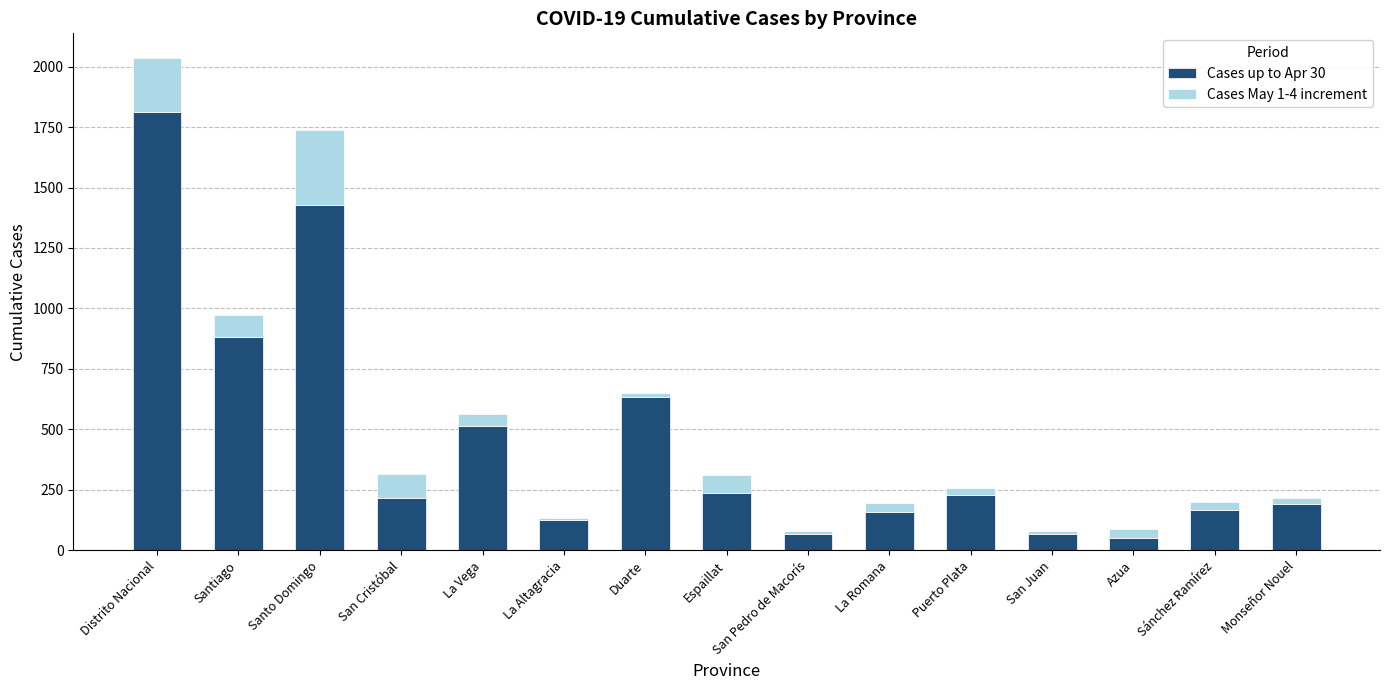

What are all the series names shown in the legend?

Cases up to Apr 30, Cases May 1-4 increment